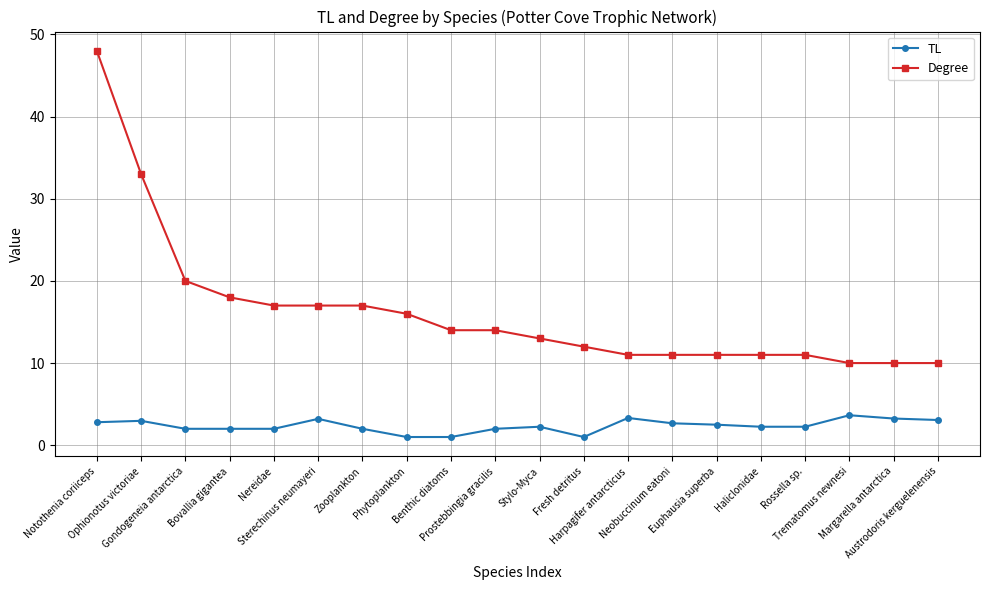

What is the smallest value displayed?

1.0